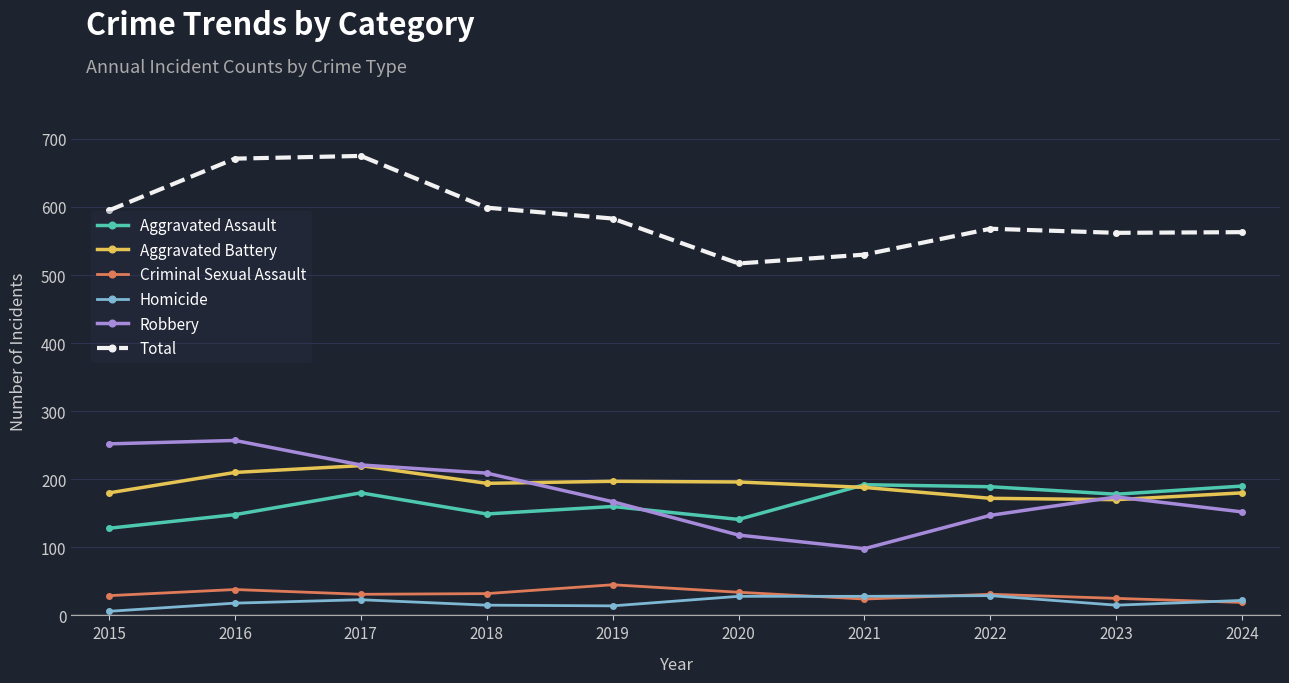

What is the highest value of the Criminal Sexual Assault series?

45